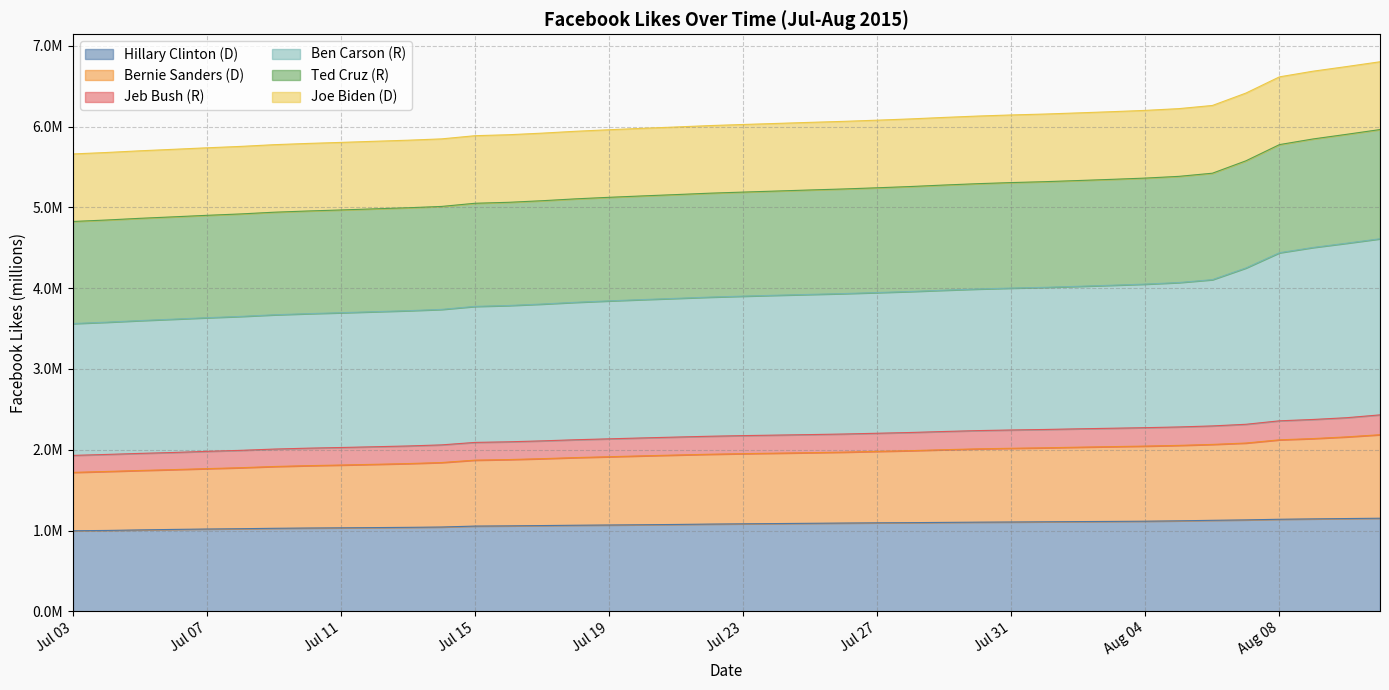

Does the chart display data point markers on the line(s)?

No